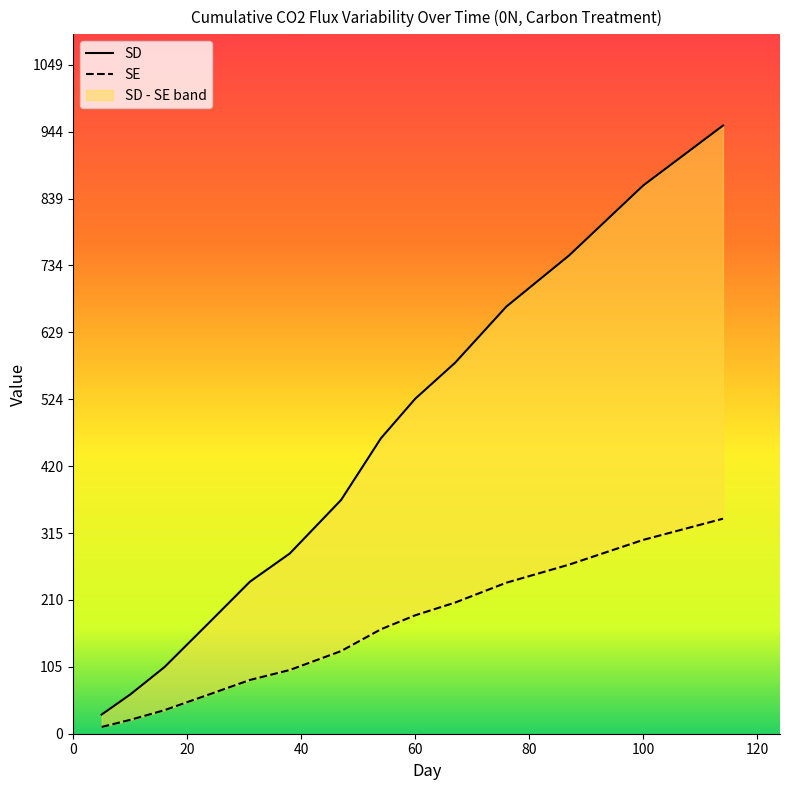

Is the value of SD at 47 greater than the value of SE at 114?

Yes